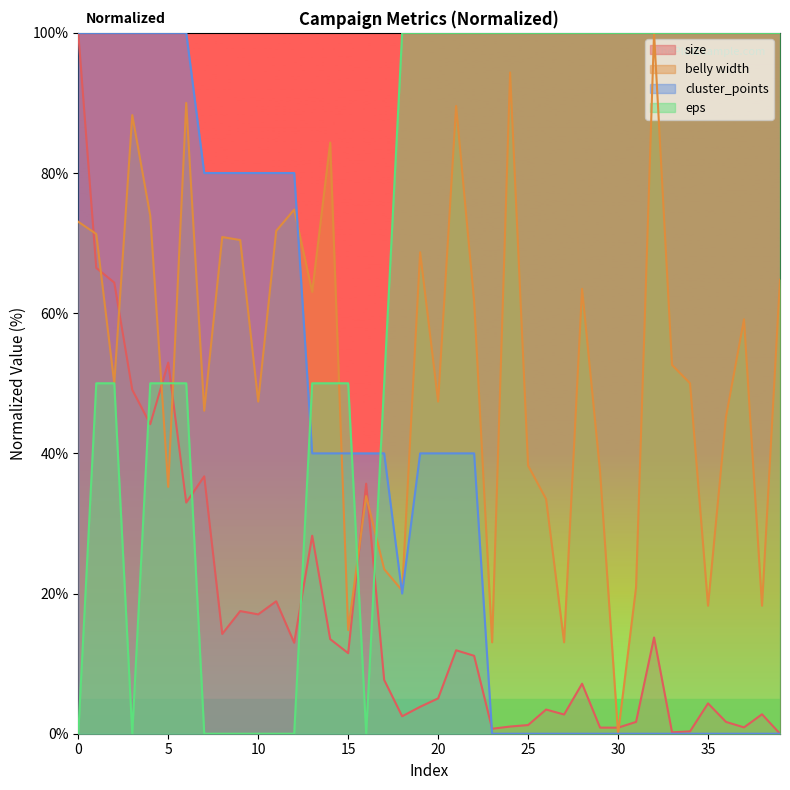

How many intersections are there between eps and cluster_points?

3